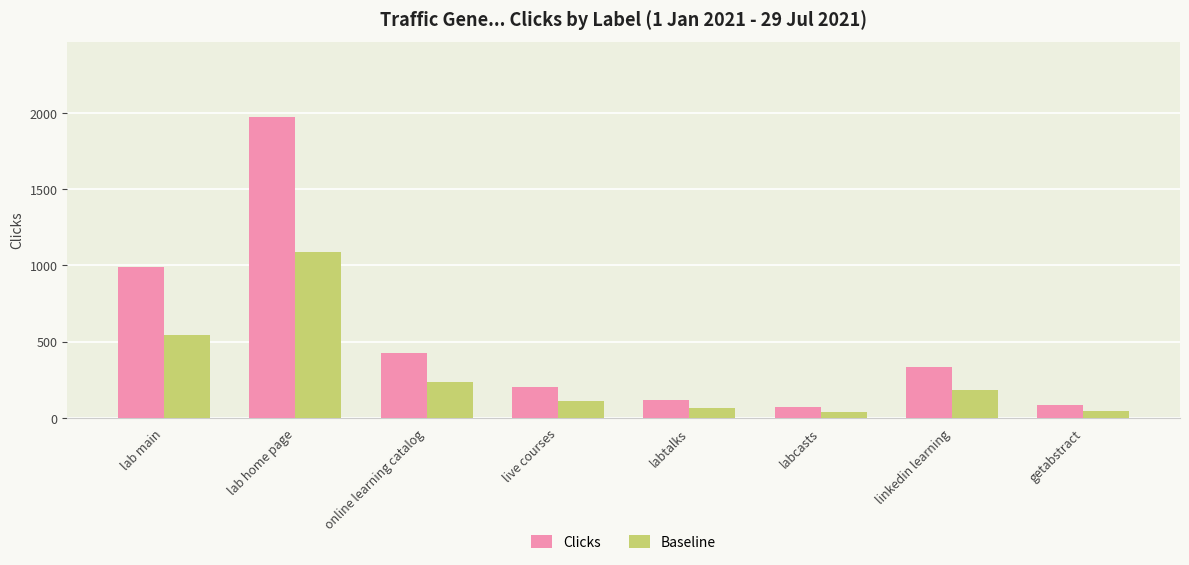

The Clicks series shows 70.4 at live courses. True or false?

False